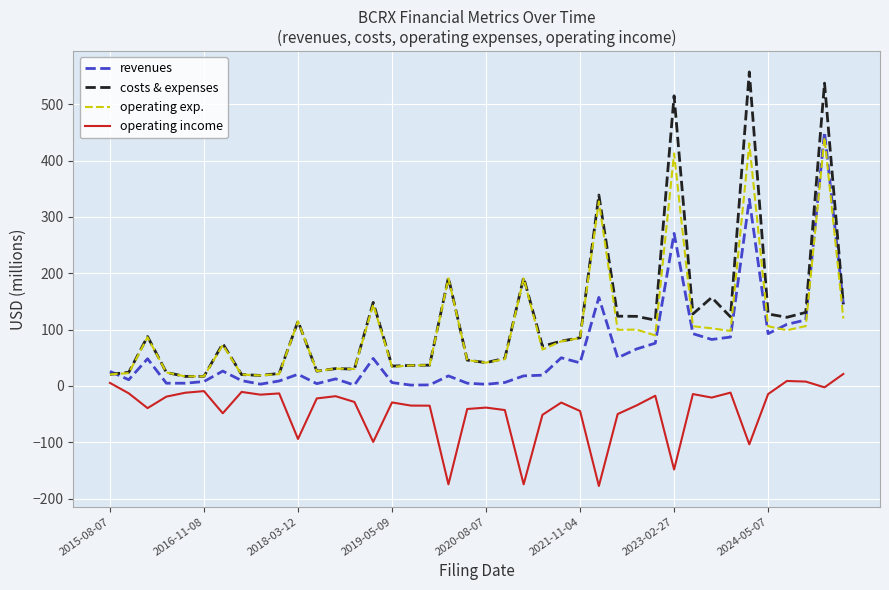

Which series has the widest spread of values?

costs & expenses